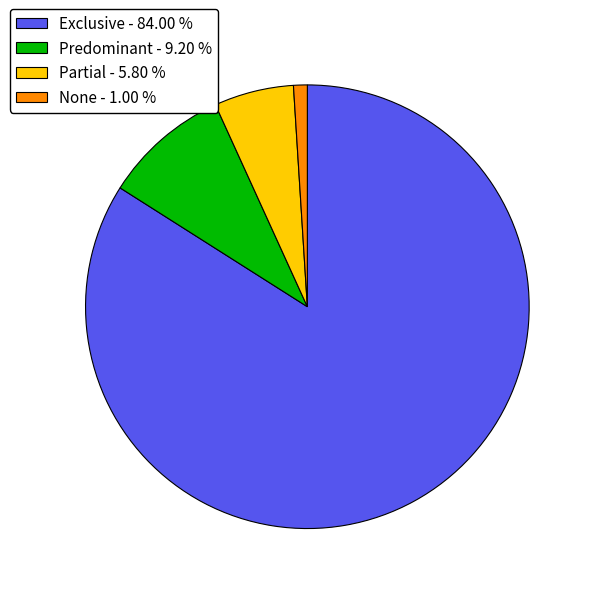

Count the number of slices in the pie.

4